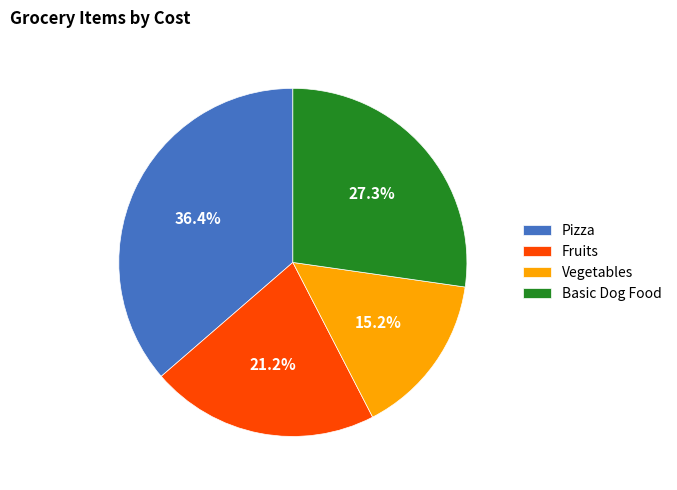

Which slice is the largest?

Pizza